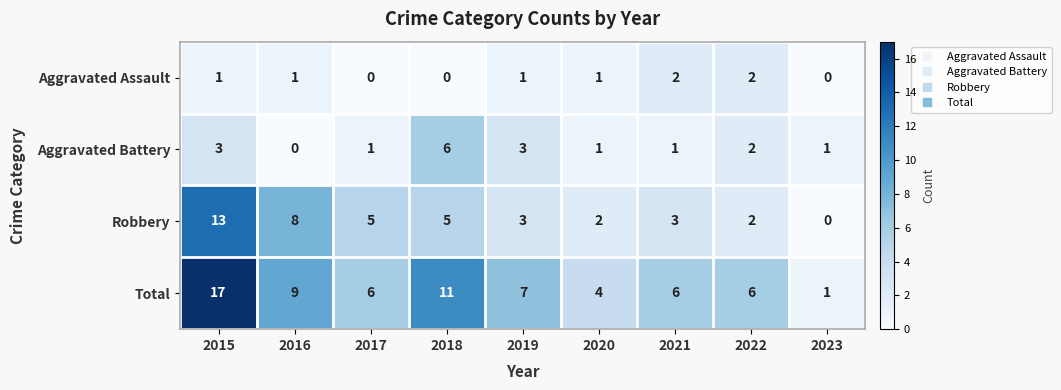

What is the difference between the maximum and minimum values in the Aggravated Battery series?

6